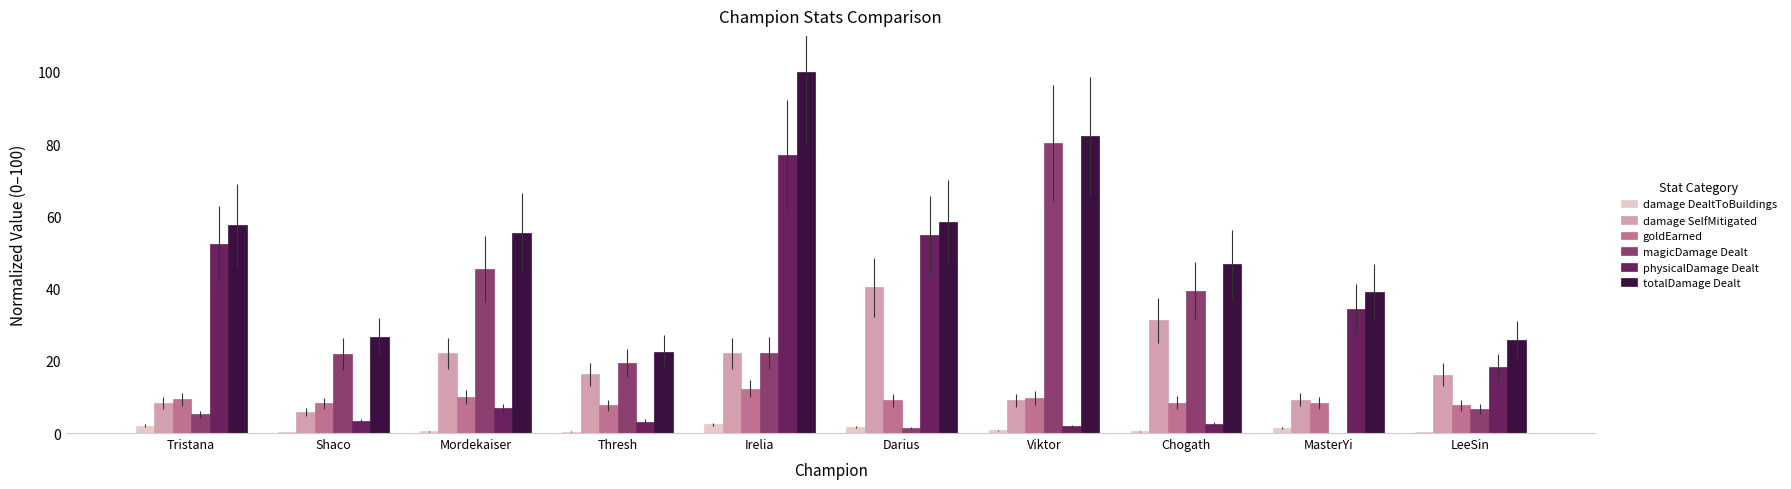

Which label corresponds to the largest value in the chart?

Irelia